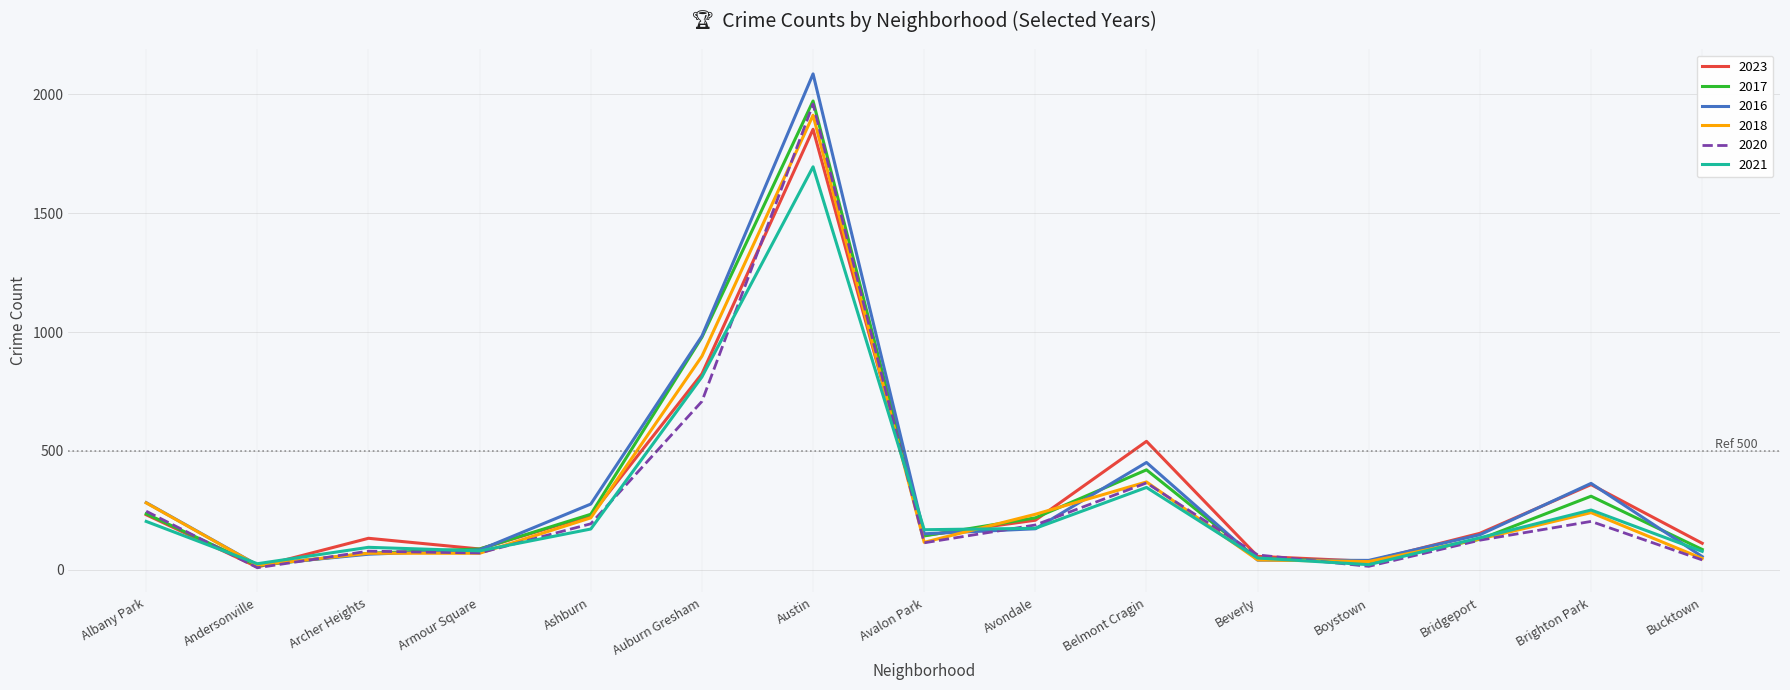

At which label is 2023 closest to 932?

Auburn Gresham